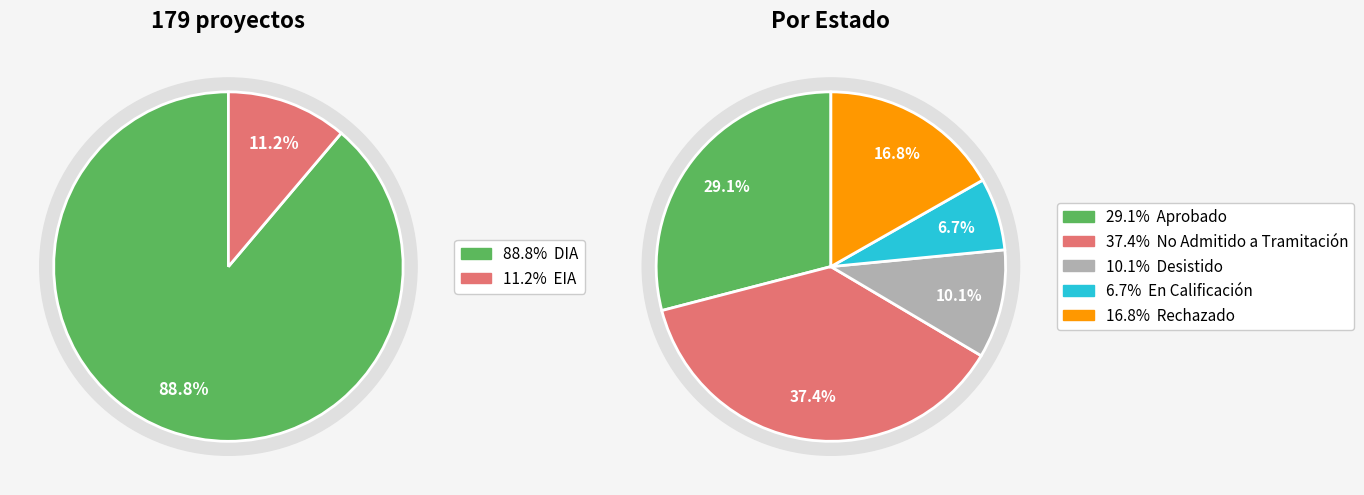

True or false: No Admitido a Tramitación accounts for 50% of the total.

False